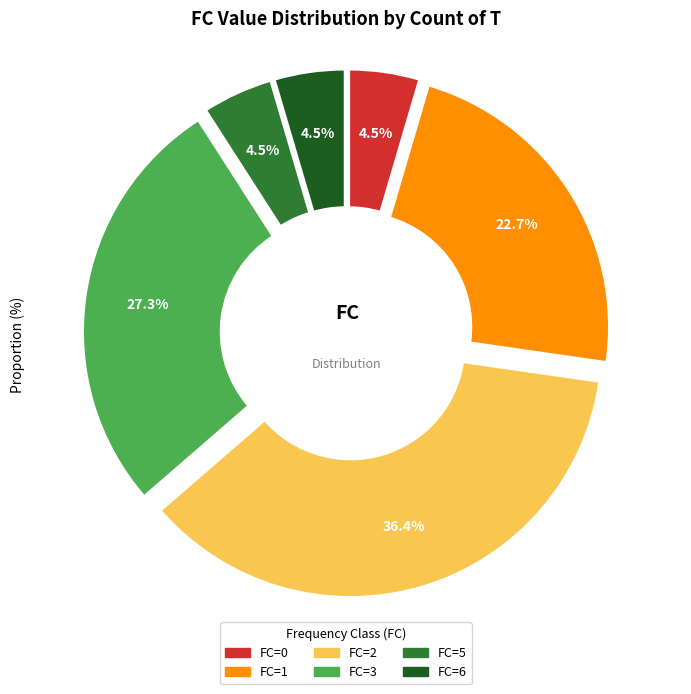

Between 5 and 3, which is larger?

3